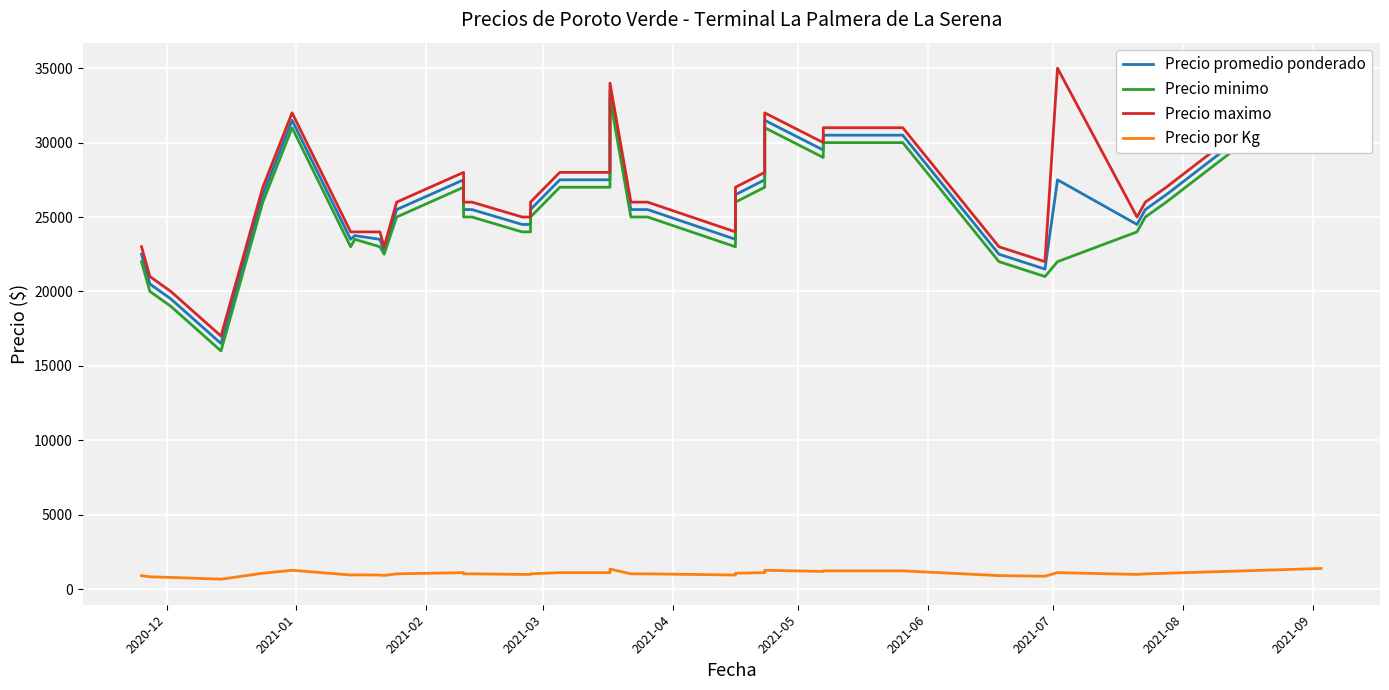

True or false: Precio maximo and Precio promedio ponderado cross at least once.

False